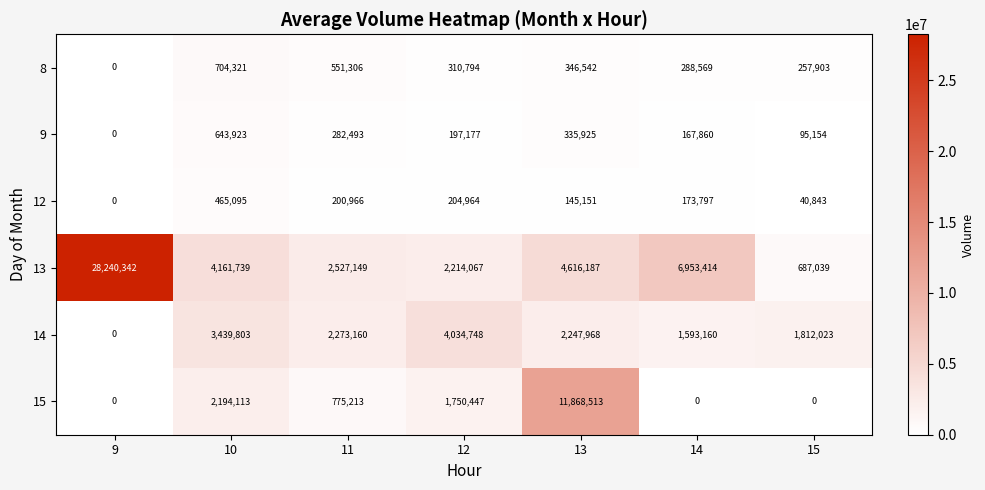

How many distinct data groups are displayed?

6